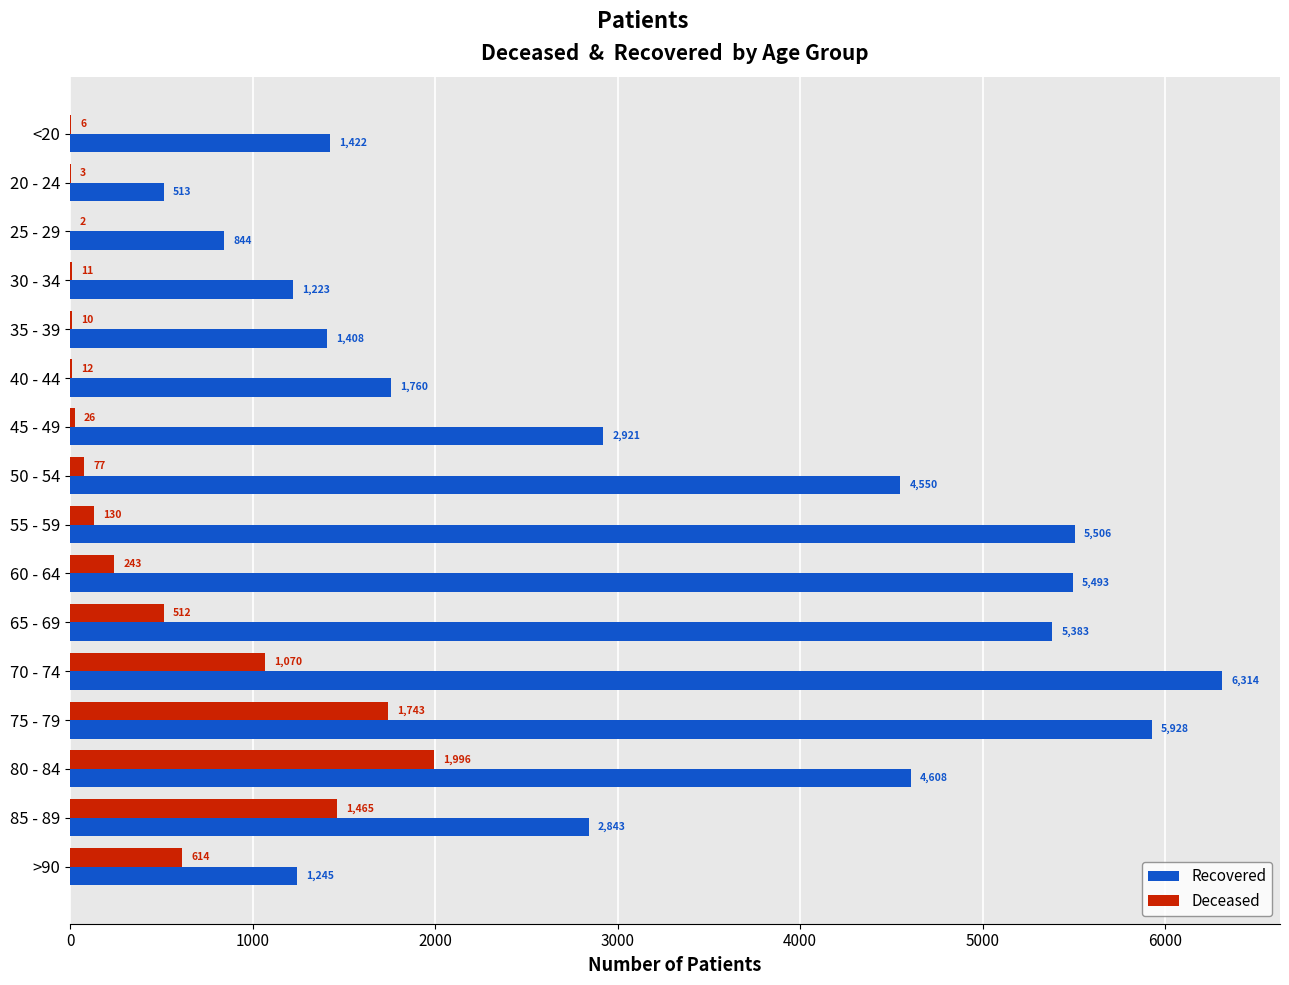

Which label corresponds to the largest value in the chart?

70 - 74